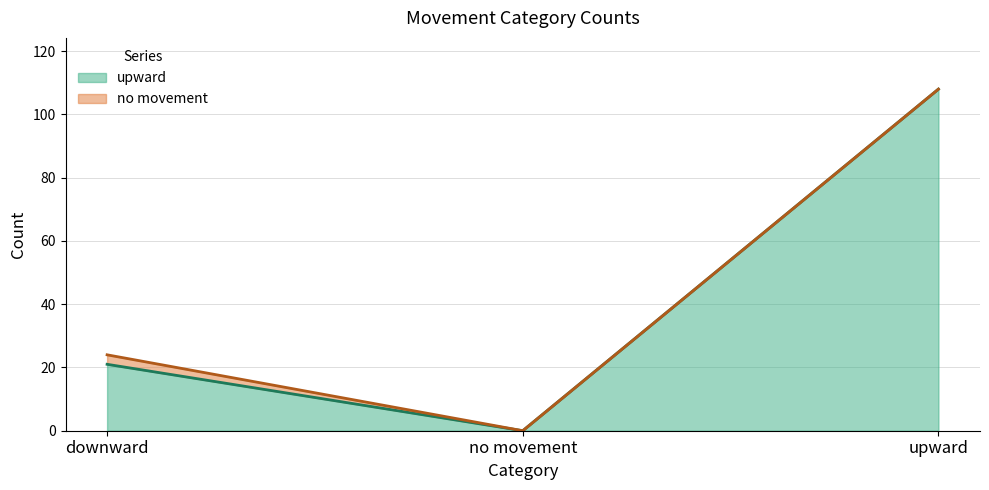

How many values in the upward series are below 21?

1